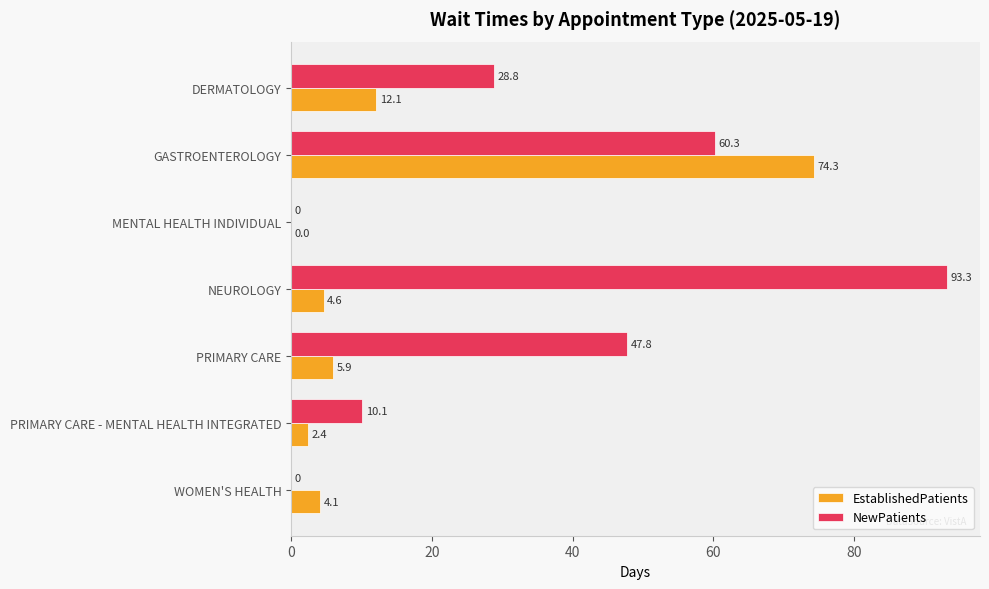

Is the value of EstablishedPatients at WOMEN'S HEALTH greater than the value of NewPatients at WOMEN'S HEALTH?

Yes